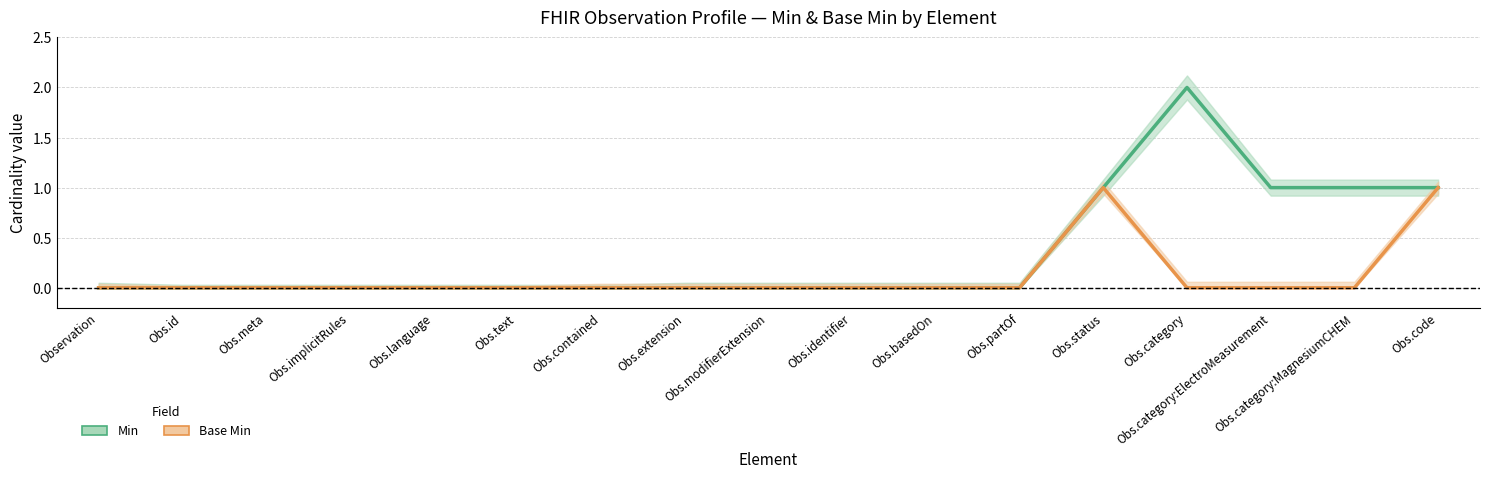

Does the chart display data point markers on the line(s)?

No